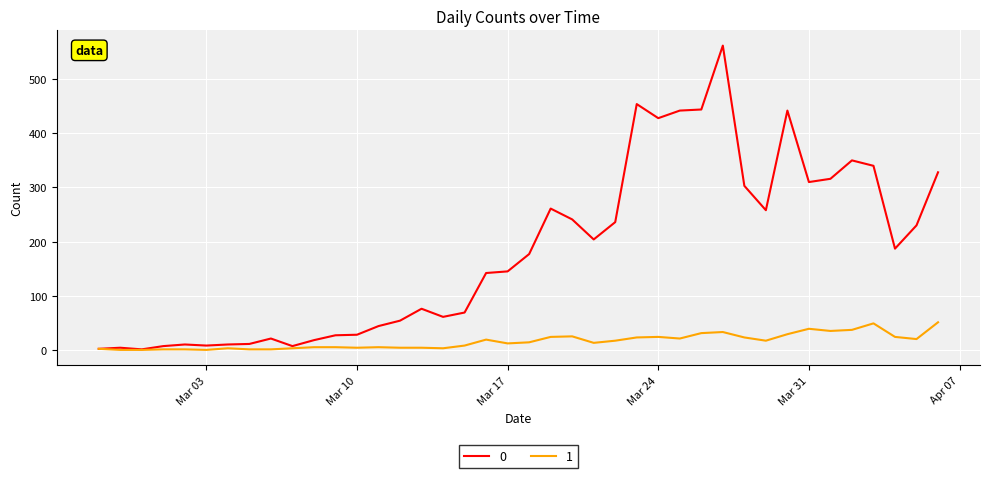

Rank the series by their average value, from lowest to highest.

1, 0